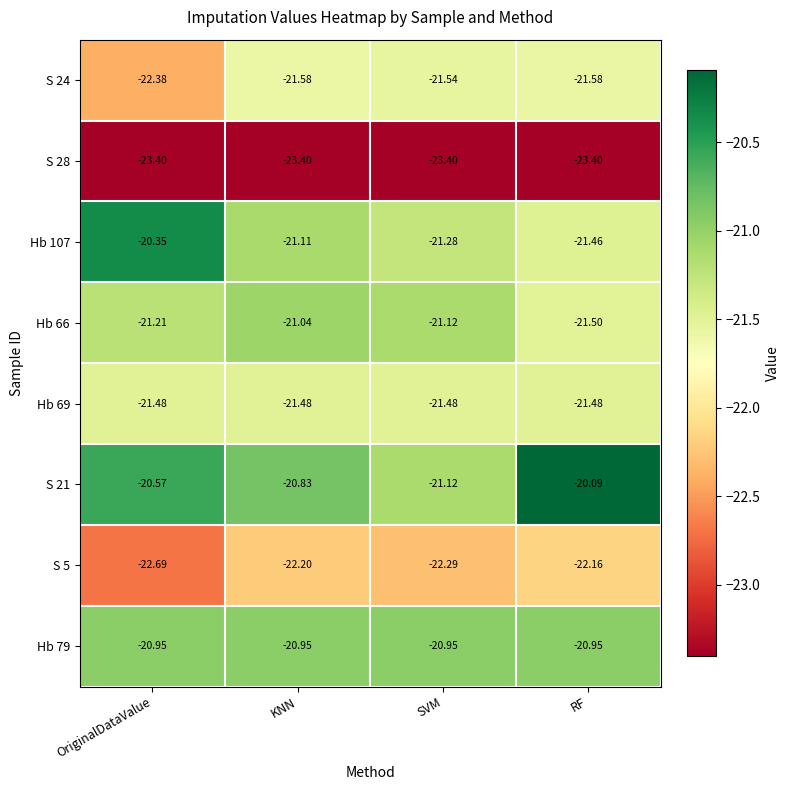

Rank the series by their maximum value, from lowest to highest.

S 28, S 5, S 24, Hb 69, Hb 66, Hb 79, Hb 107, S 21